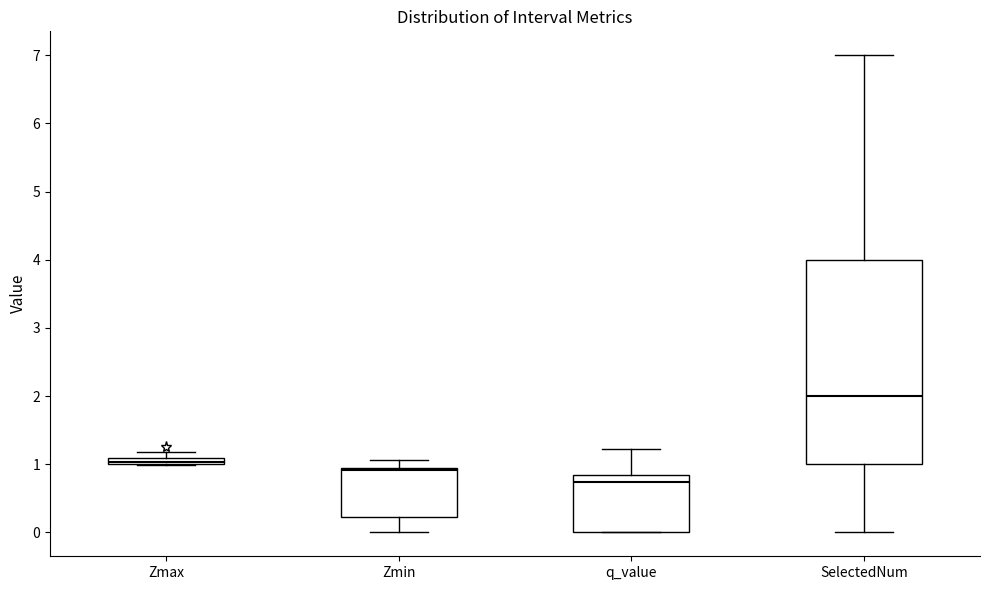

Comparing the boxes themselves (not the whiskers), which one is the tallest?

SelectedNum